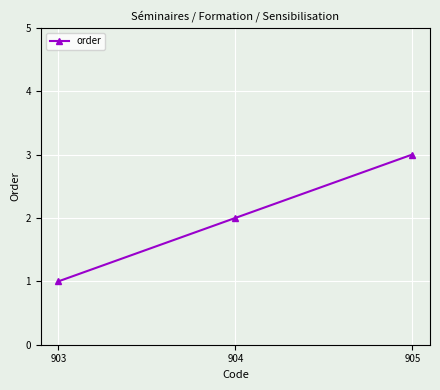

Rank the categories by value from highest to lowest.

905, 904, 903